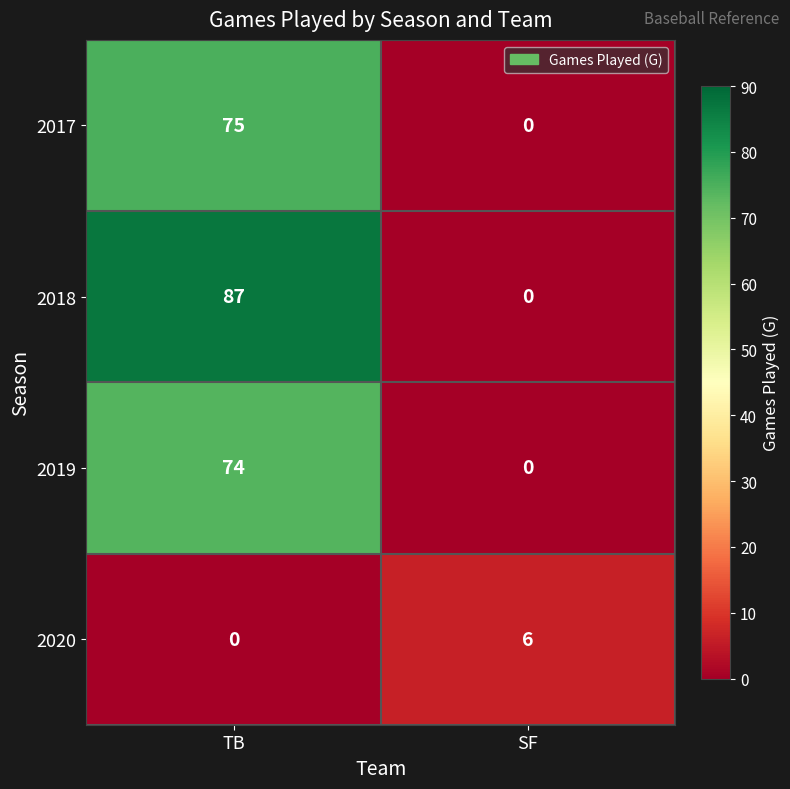

True or false: 2019 has a value of 74 at TB.

True